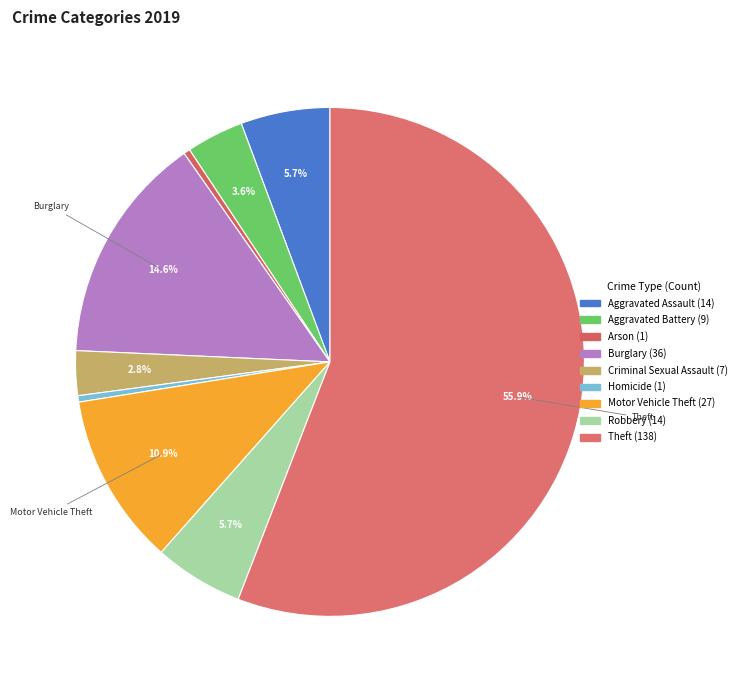

Is it true that Theft is 70% of the pie?

False